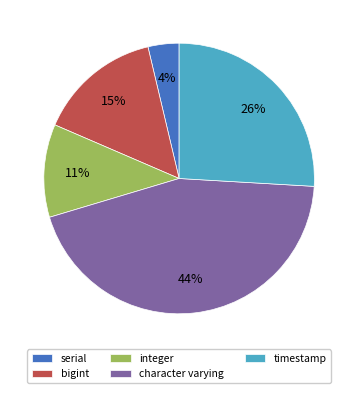

Approximately how many times larger is the value at character varying compared to integer?

4.0